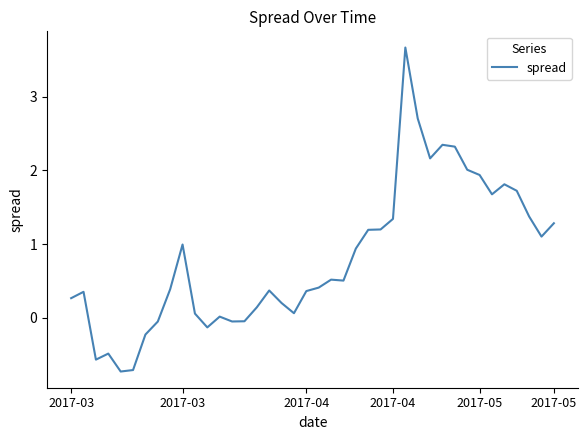

What is the greatest value displayed?

3.7